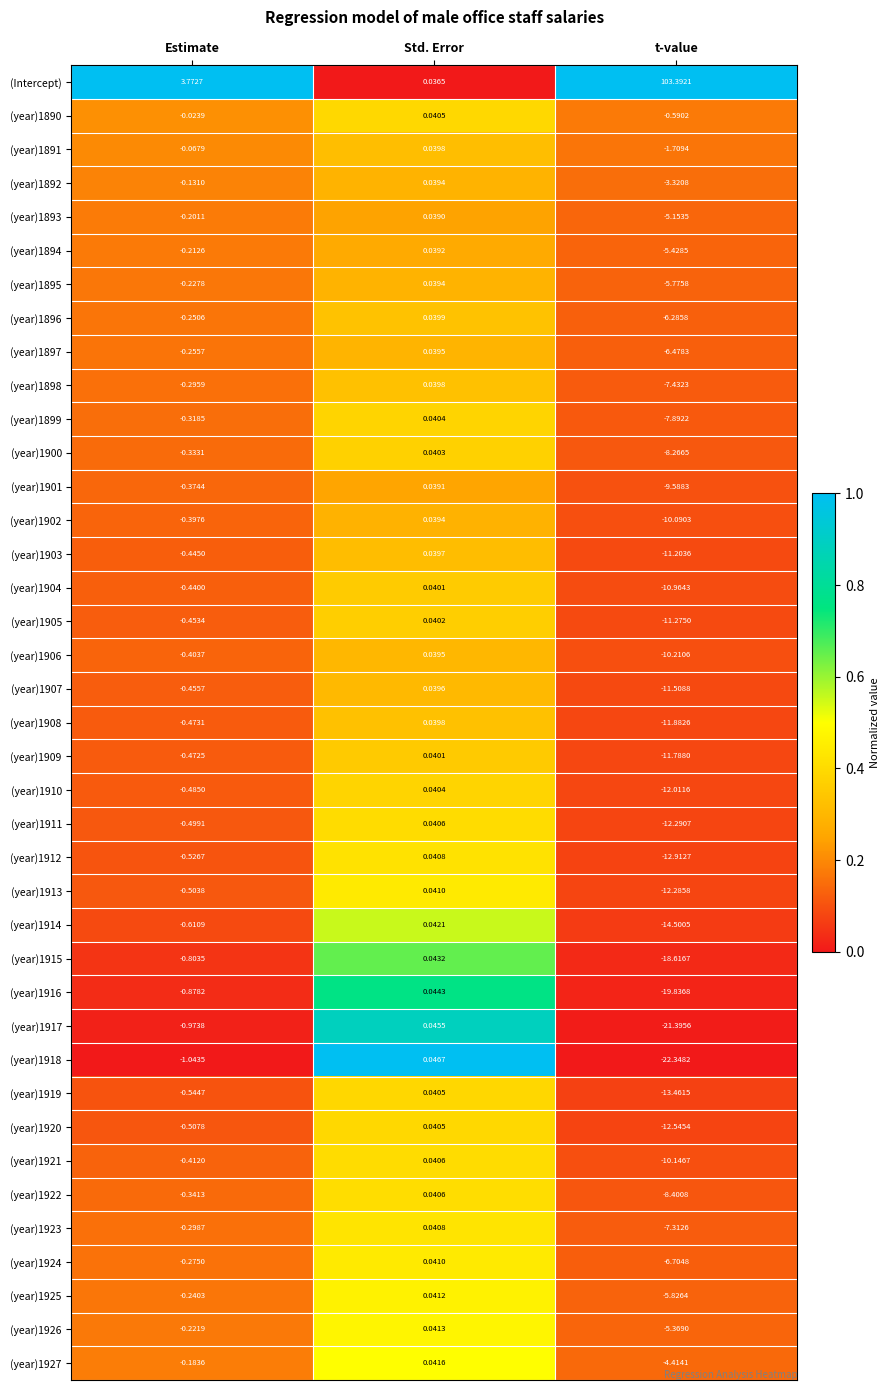

List the labels in order of (year)1909 value, largest first.

Std. Error, Estimate, t-value